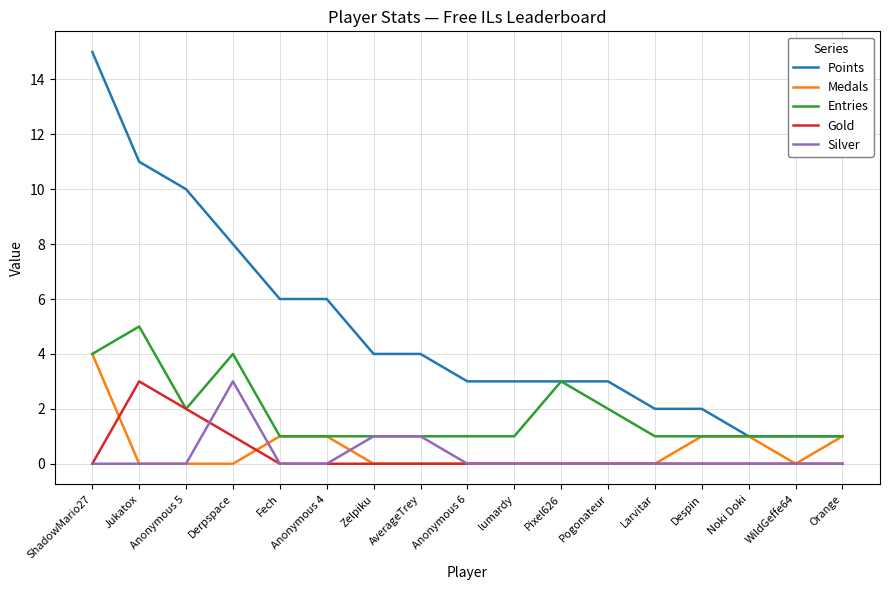

Reading left to right, what are all the values shown in this chart?

Points: ShadowMario27=15	Jukatox=11	Anonymous 5=10	Derpspace=8	Fech=6	Anonymous 4=6	Zelpiku=4	AverageTrey=4	Anonymous 6=3	lumardy=3	Pixel626=3	Pogonateur=3	Larvitar=2	Despin=2	Noki Doki=1	WildGeffe64=1	Orange=1
Medals: ShadowMario27=4	Jukatox=0	Anonymous 5=0	Derpspace=0	Fech=1	Anonymous 4=1	Zelpiku=0	AverageTrey=0	Anonymous 6=0	lumardy=0	Pixel626=0	Pogonateur=0	Larvitar=0	Despin=1	Noki Doki=1	WildGeffe64=0	Orange=1
Entries: ShadowMario27=4	Jukatox=5	Anonymous 5=2	Derpspace=4	Fech=1	Anonymous 4=1	Zelpiku=1	AverageTrey=1	Anonymous 6=1	lumardy=1	Pixel626=3	Pogonateur=2	Larvitar=1	Despin=1	Noki Doki=1	WildGeffe64=1	Orange=1
Gold: ShadowMario27=0	Jukatox=3	Anonymous 5=2	Derpspace=1	Fech=0	Anonymous 4=0	Zelpiku=0	AverageTrey=0	Anonymous 6=0	lumardy=0	Pixel626=0	Pogonateur=0	Larvitar=0	Despin=0	Noki Doki=0	WildGeffe64=0	Orange=0
Silver: ShadowMario27=0	Jukatox=0	Anonymous 5=0	Derpspace=3	Fech=0	Anonymous 4=0	Zelpiku=1	AverageTrey=1	Anonymous 6=0	lumardy=0	Pixel626=0	Pogonateur=0	Larvitar=0	Despin=0	Noki Doki=0	WildGeffe64=0	Orange=0